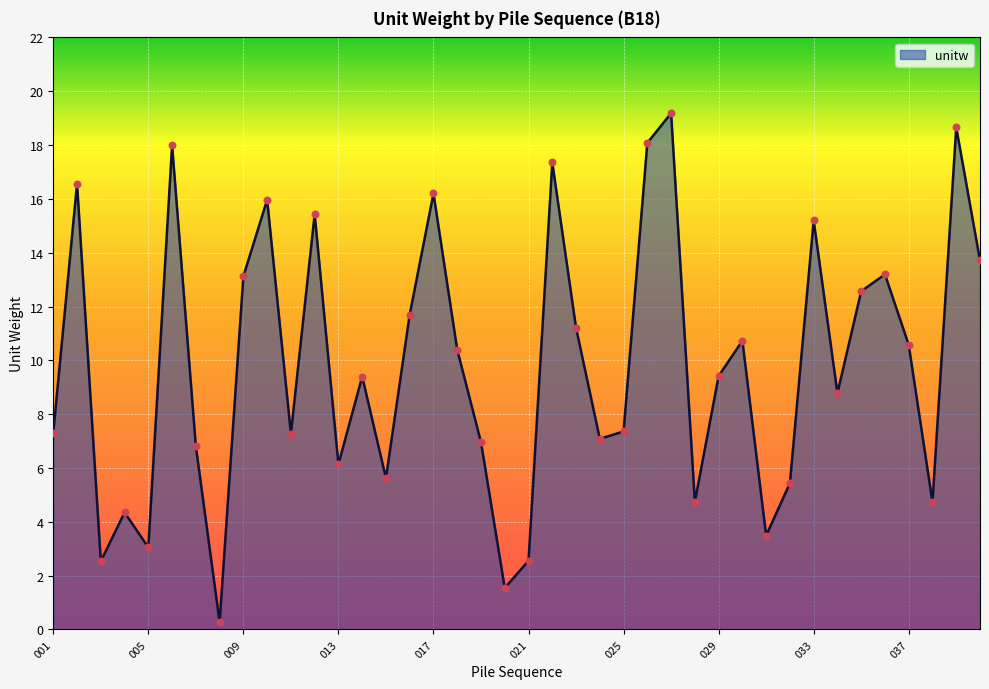

What is the greatest value displayed?

19.2